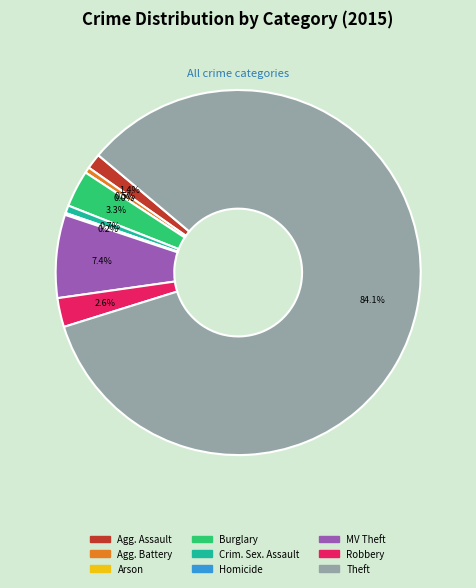

Is it true that Criminal Sexual Assault is 1% of the pie?

True